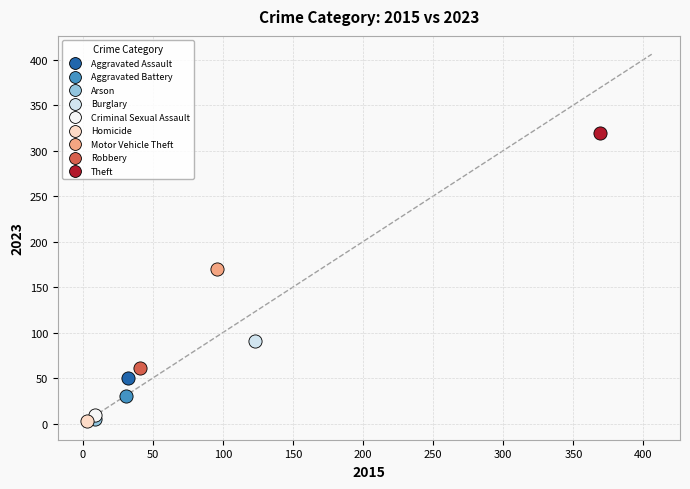

What are all the series names shown in the legend?

Aggravated Assault, Aggravated Battery, Arson, Burglary, Criminal Sexual Assault, Homicide, Motor Vehicle Theft, Robbery, Theft